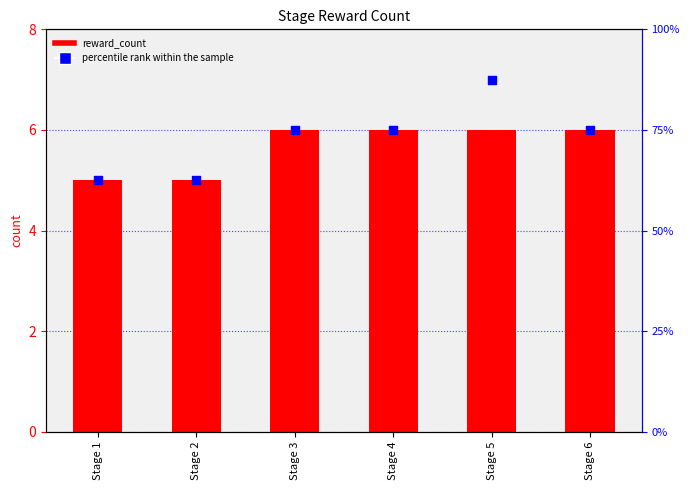

At how many categories does at least one series exceed 82?

1